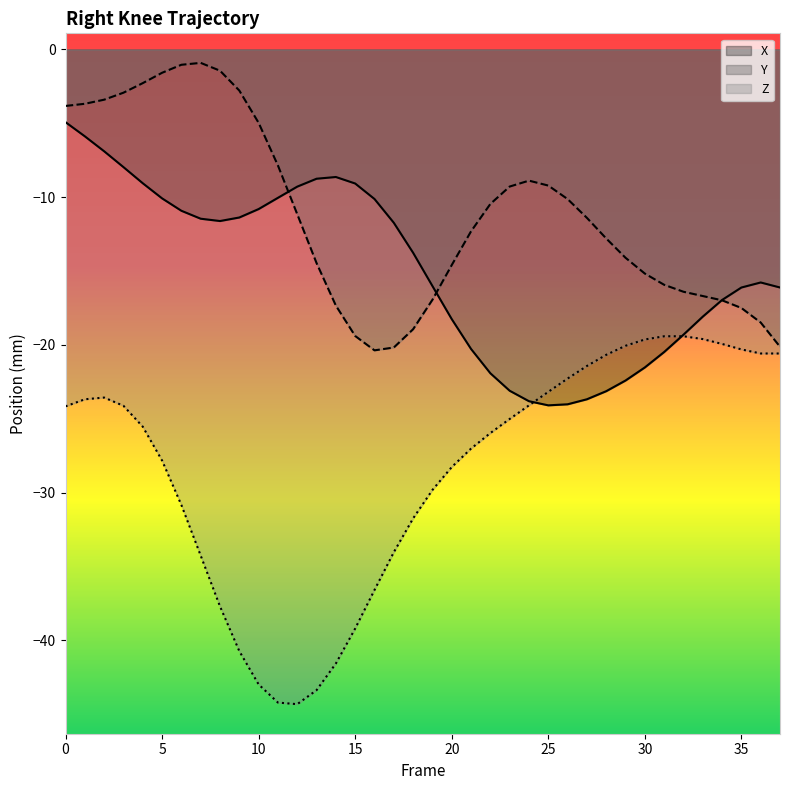

After their last crossing, which series has the higher values: Z or X?

X